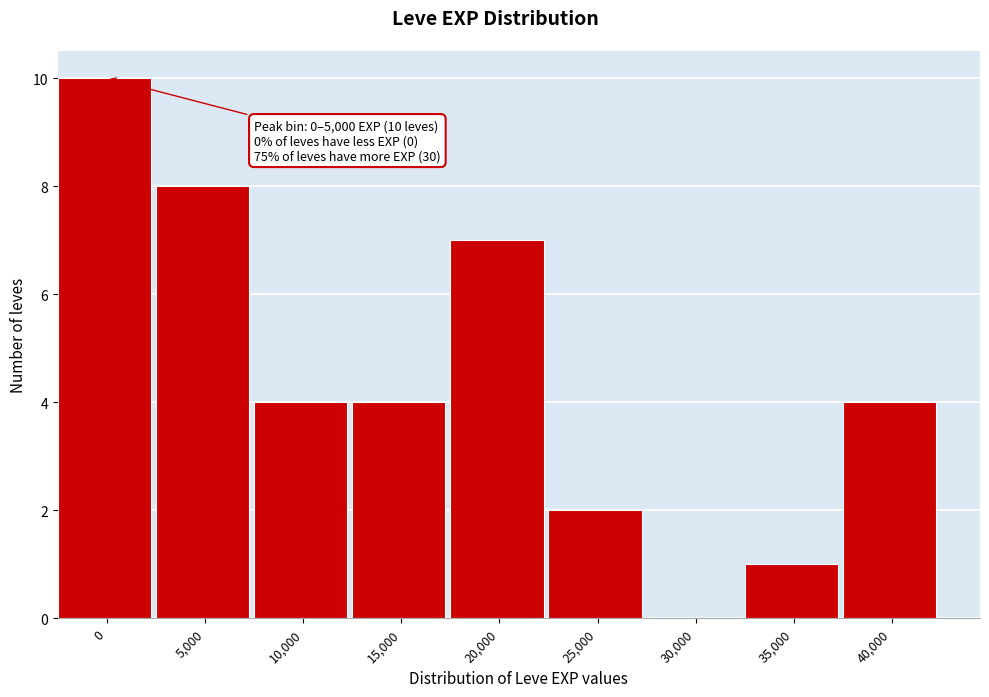

Reading left to right, list all the values displayed in this chart.

0=10	5,000=8	10,000=4	15,000=4	20,000=7	25,000=2	30,000=0	35,000=1	40,000=4